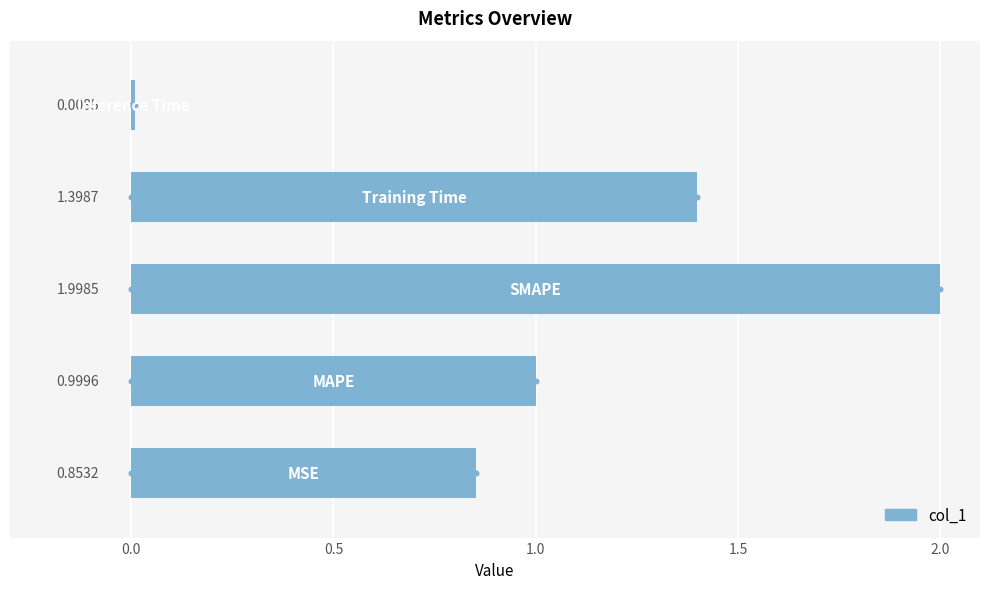

Which has a higher value, −0.5 or 0.5?

0.5